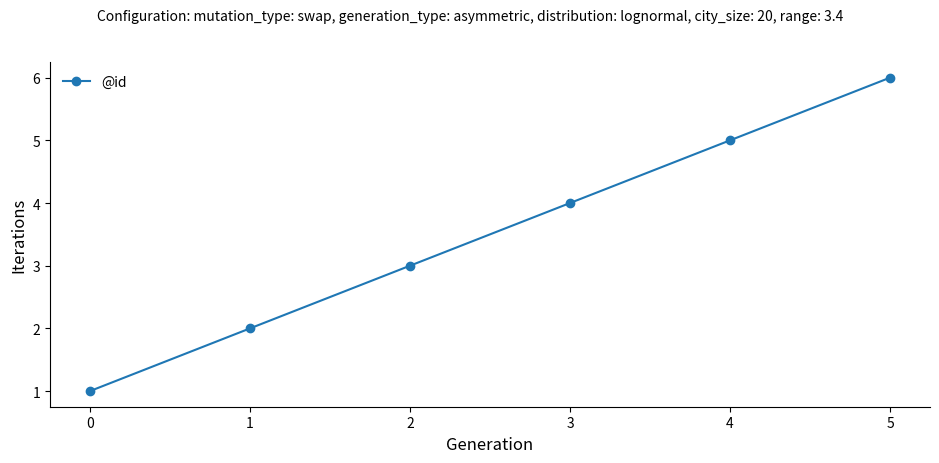

What is the smallest value displayed?

1